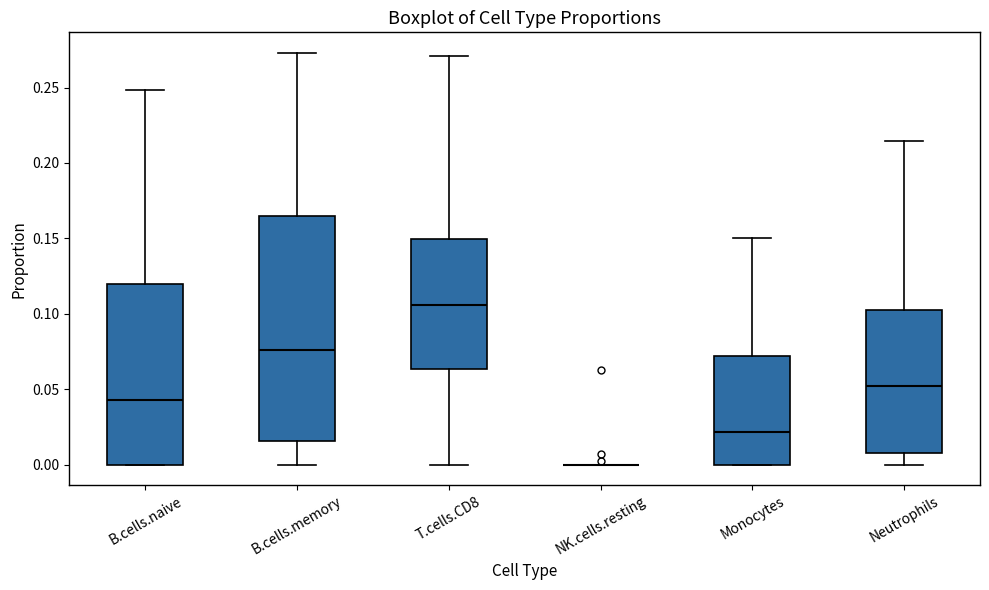

Where does the upper whisker of the box for T.cells.CD8 end on the y-axis? The values are not printed on the chart, so give them approximately, as read against the axis.

0.270